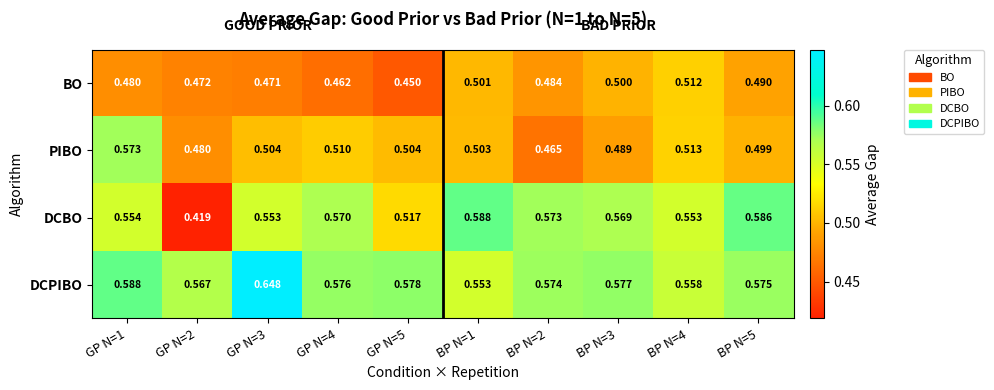

List the series in order of their peak value, lowest first.

BO, PIBO, DCBO, DCPIBO